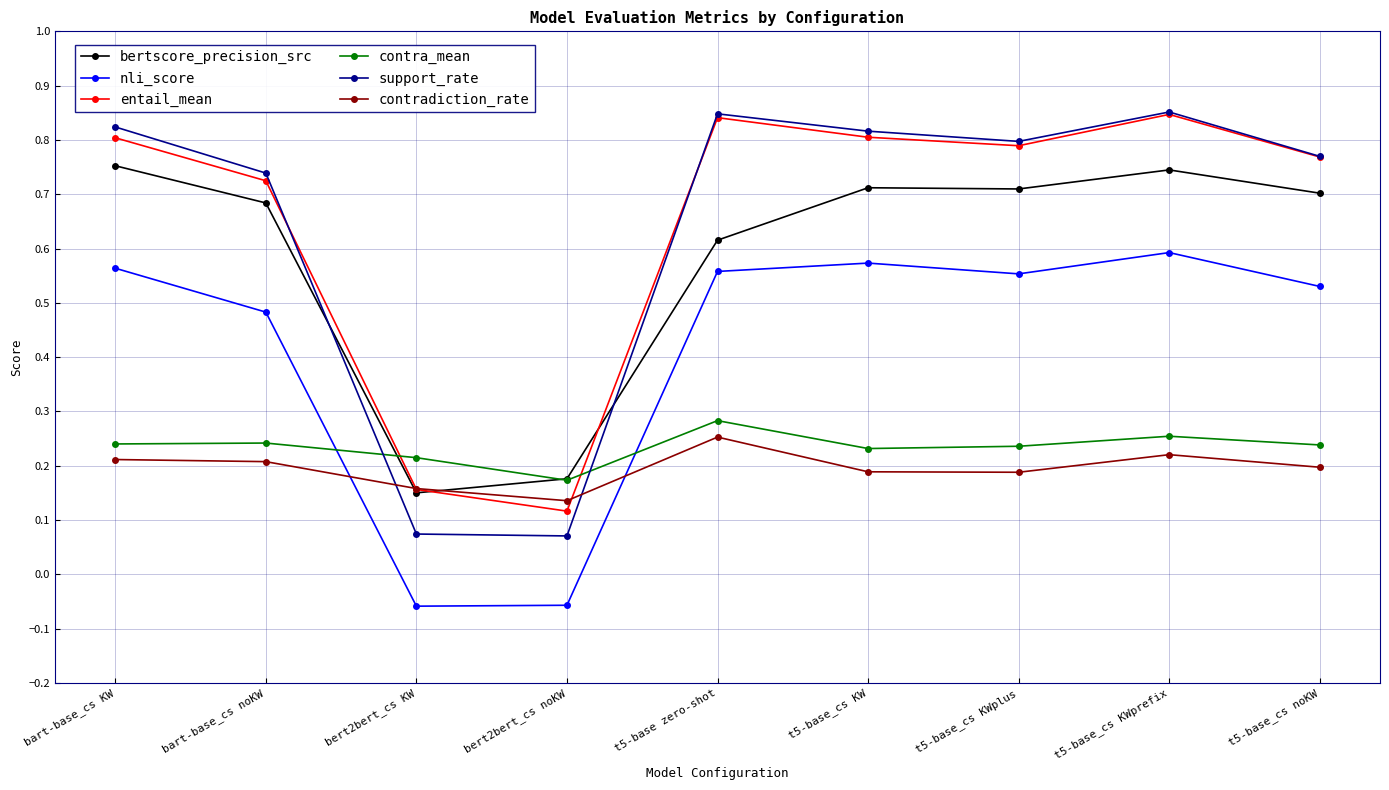

True or false: contradiction_rate has more than 1 interior local peaks.

True